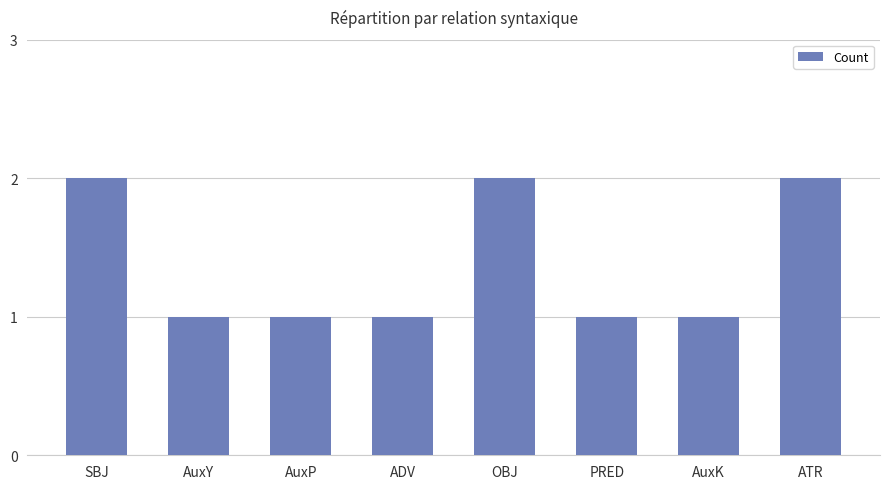

The chart shows a value of 2 at AuxP. True or false?

False